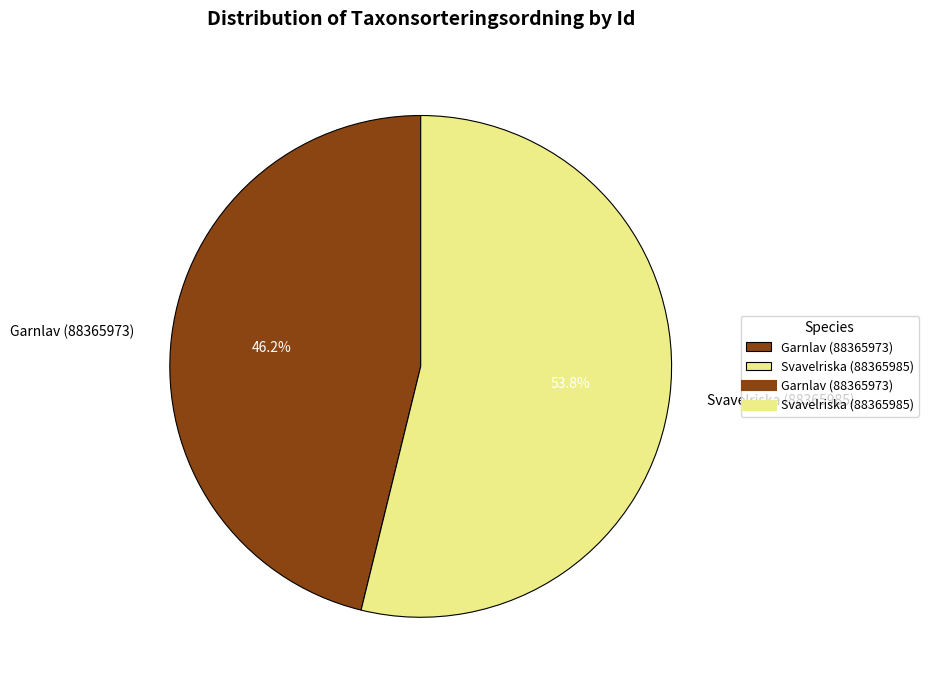

Which category has the biggest portion of the pie?

Svavelriska (88365985)